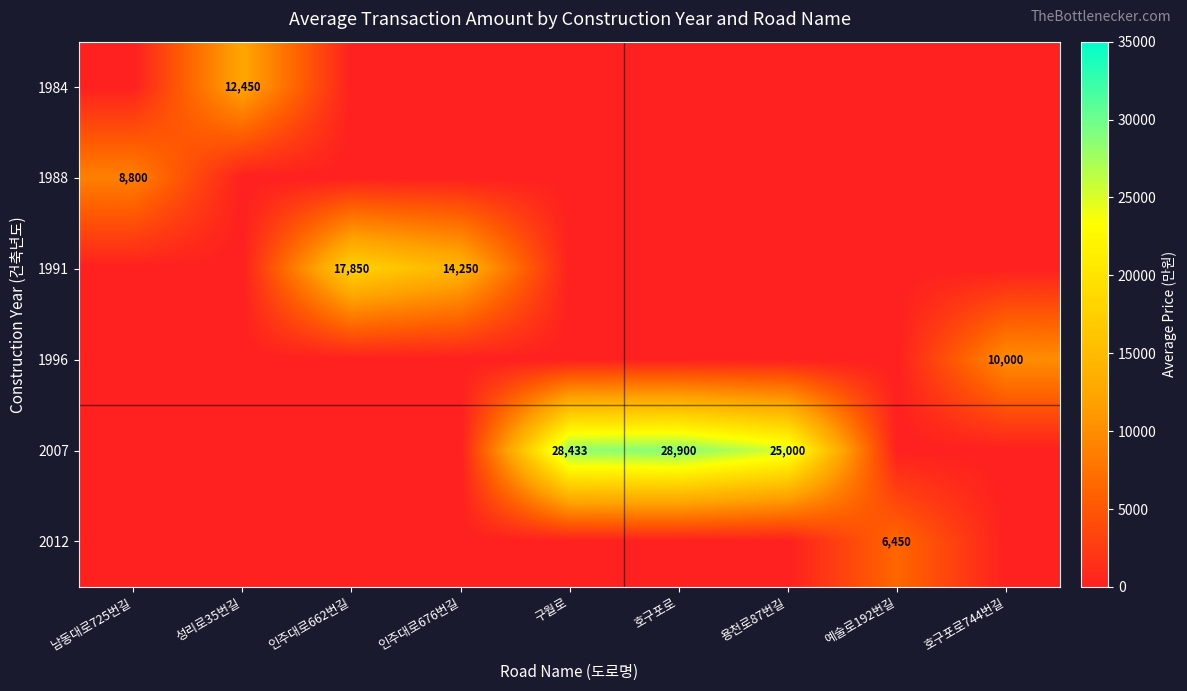

Is the value of 1984 at 성리로35번길 greater than the value of 1996 at 호구포로744번길?

Yes